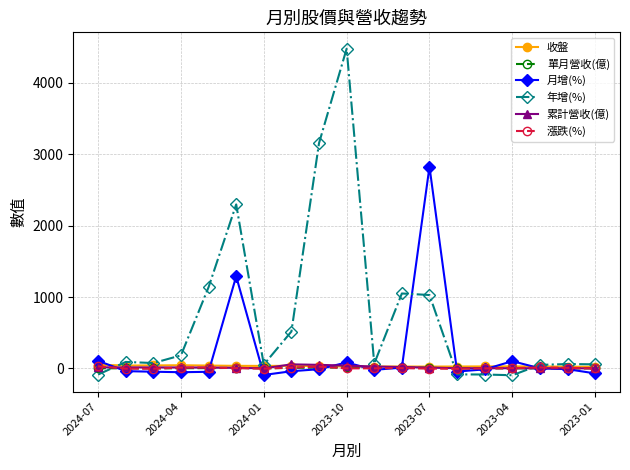

True or false: 漲跌(%) has more than 2 interior local peaks.

True